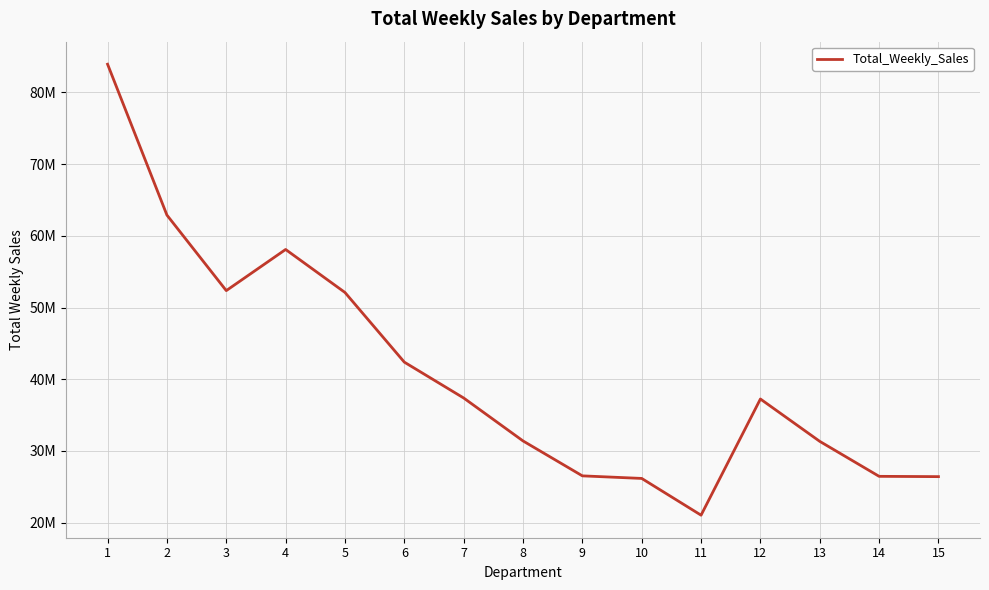

The value at 6 is 62435388.3. True or false?

False